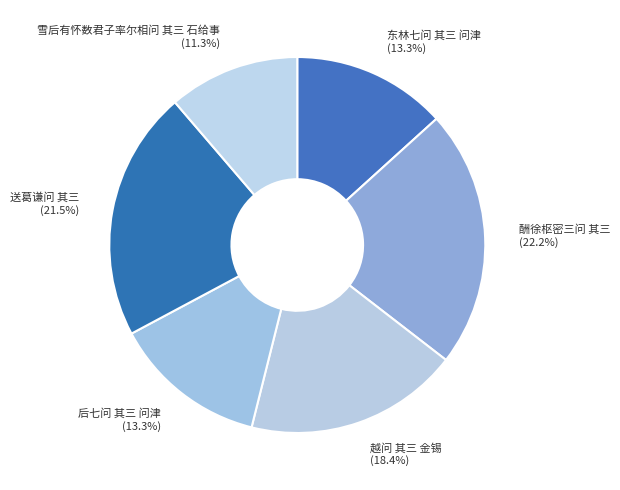

How many slices are in this pie chart?

6